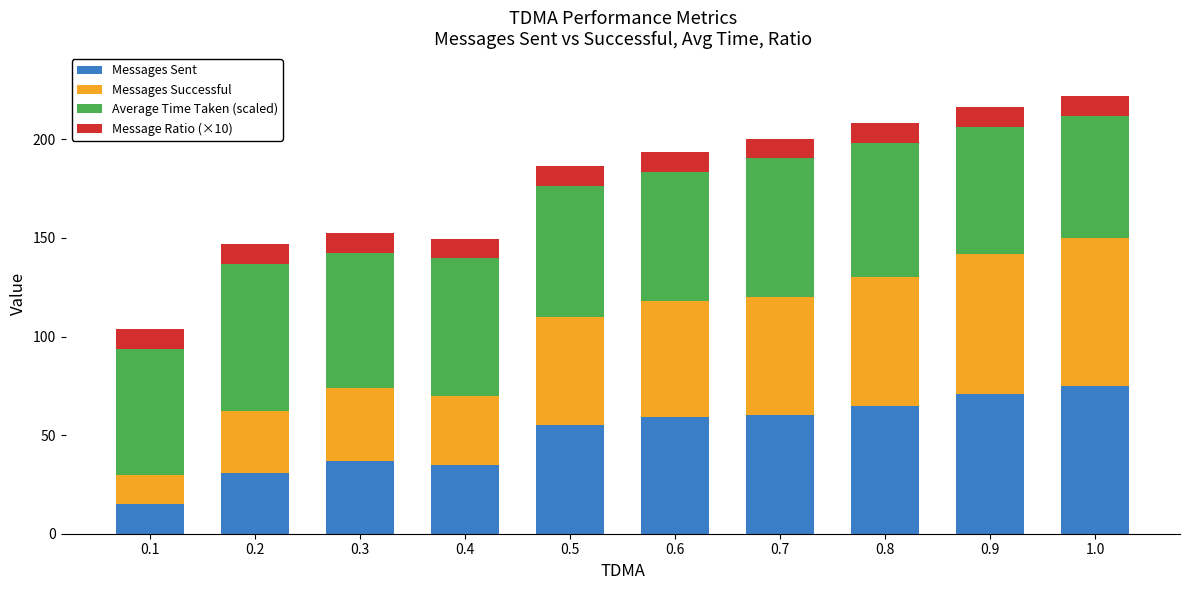

Count the number of categories in the chart.

10